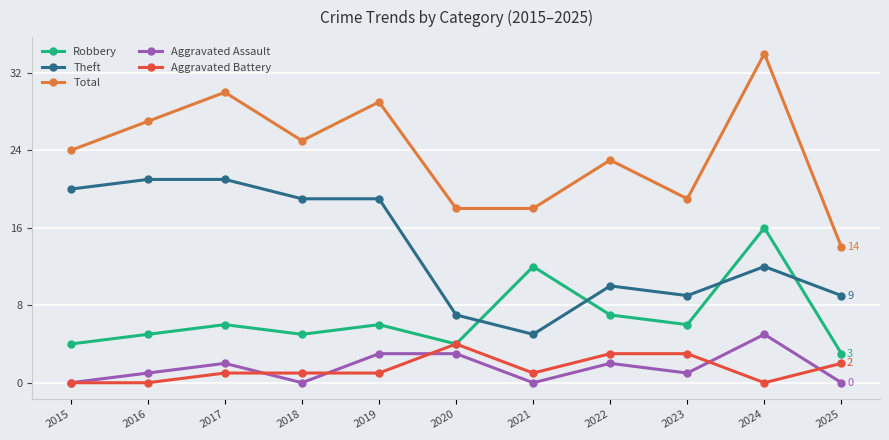

True or false: Aggravated Battery has a value of 1 at 2021.

True